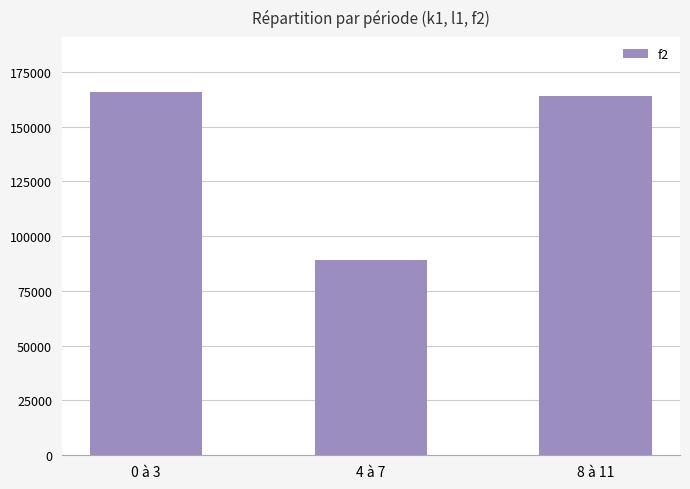

Which has a higher value, 0 à 3 or 8 à 11?

0 à 3